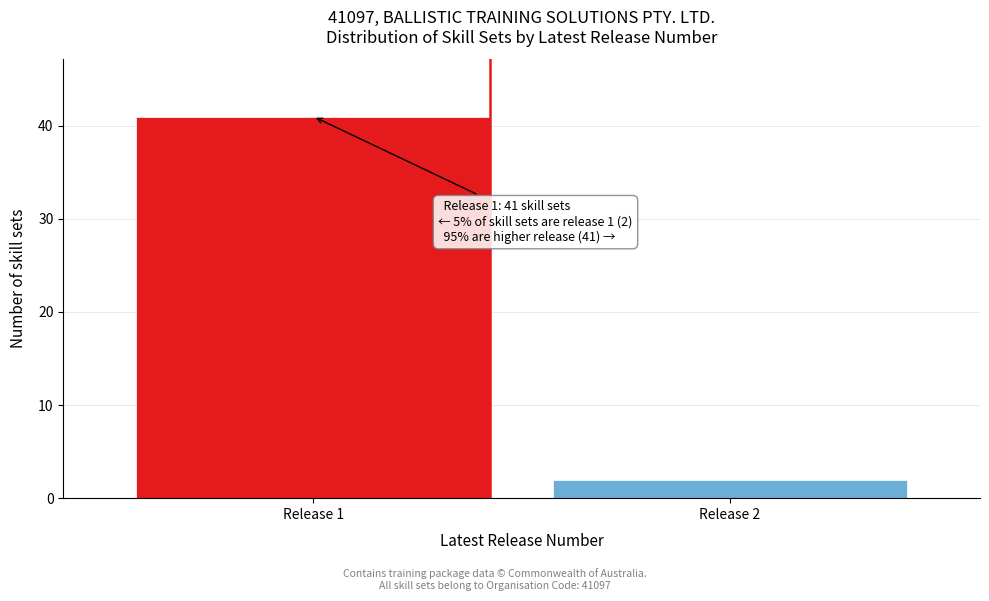

Reading left to right, extract all data points from this chart.

41	2